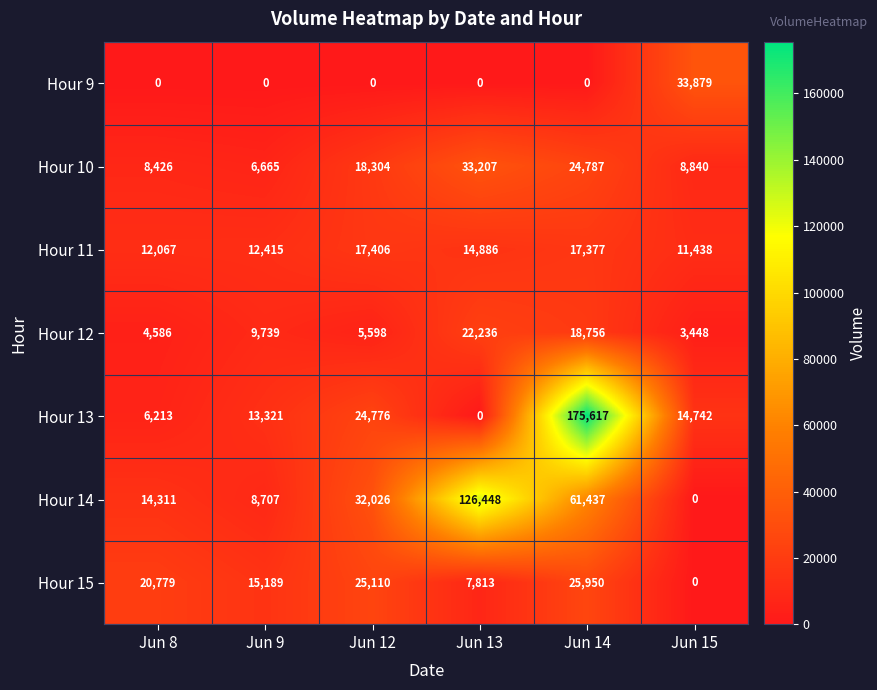

What is the greatest value displayed?

175617